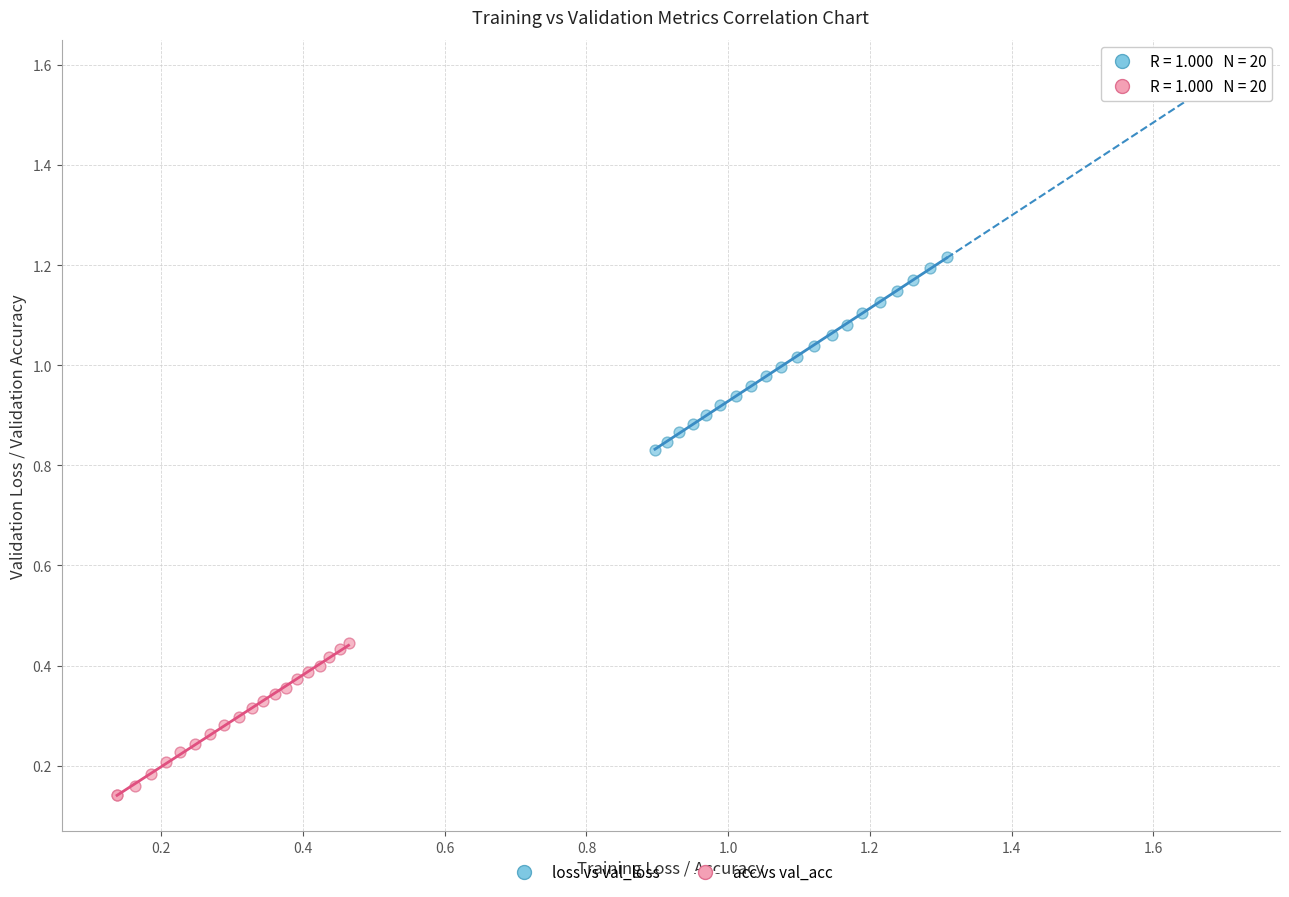

Which series contains the highest Y value?

loss vs val_loss